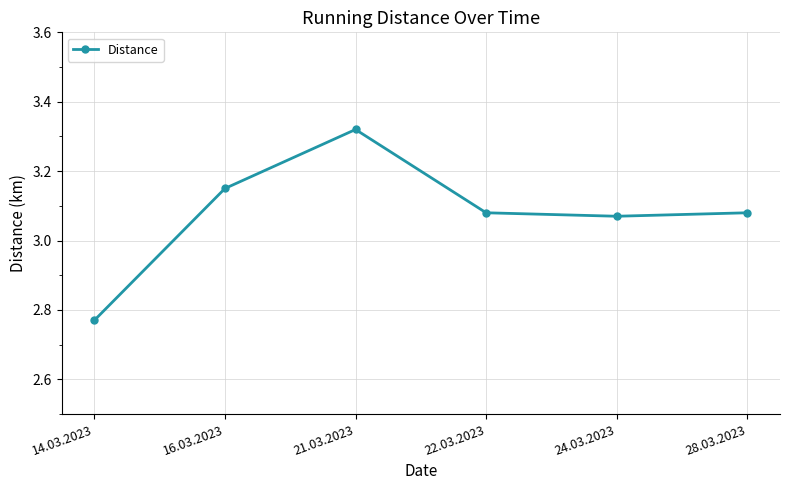

The value at 24.03.2023 is 5.2. True or false?

False